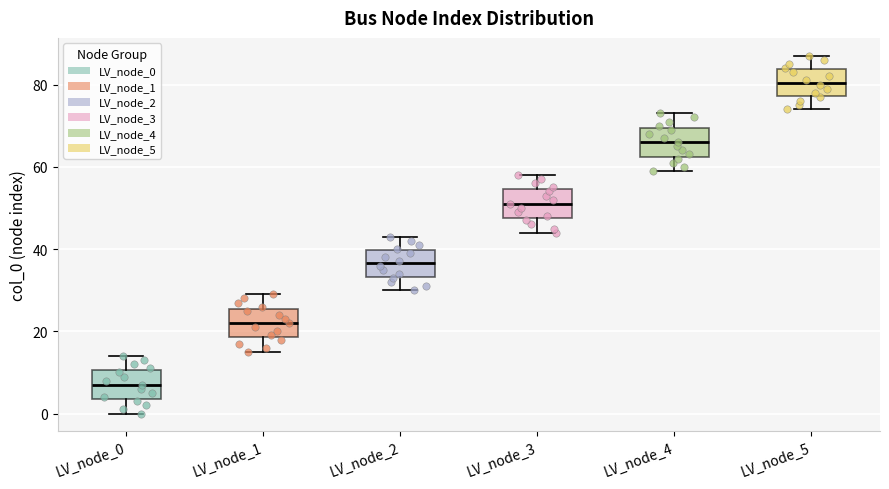

Reading left to right, transcribe this box plot: for each box, give where its median line is, the range the box spans, and where its two whiskers end, as read against the y-axis. The values are not printed on the chart, so give them approximately, as read against the axis.

LV_node_0: median 8, box 4 to 10, whiskers 0 to 14
LV_node_1: median 22, box 18 to 26, whiskers 16 to 30
LV_node_2: median 36, box 34 to 40, whiskers 30 to 44
LV_node_3: median 52, box 48 to 54, whiskers 44 to 58
LV_node_4: median 66, box 62 to 70, whiskers 60 to 74
LV_node_5: median 80, box 78 to 84, whiskers 74 to 88